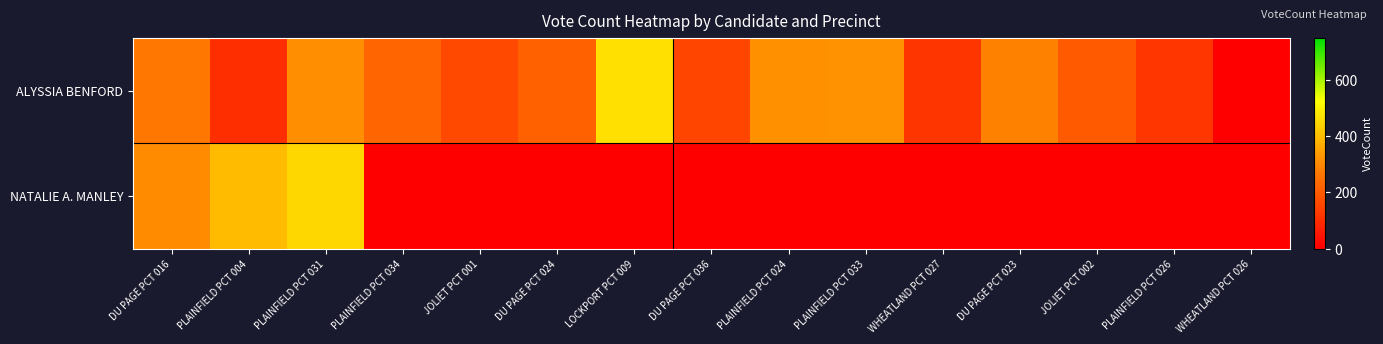

At how many categories does at least one series exceed 36?

14